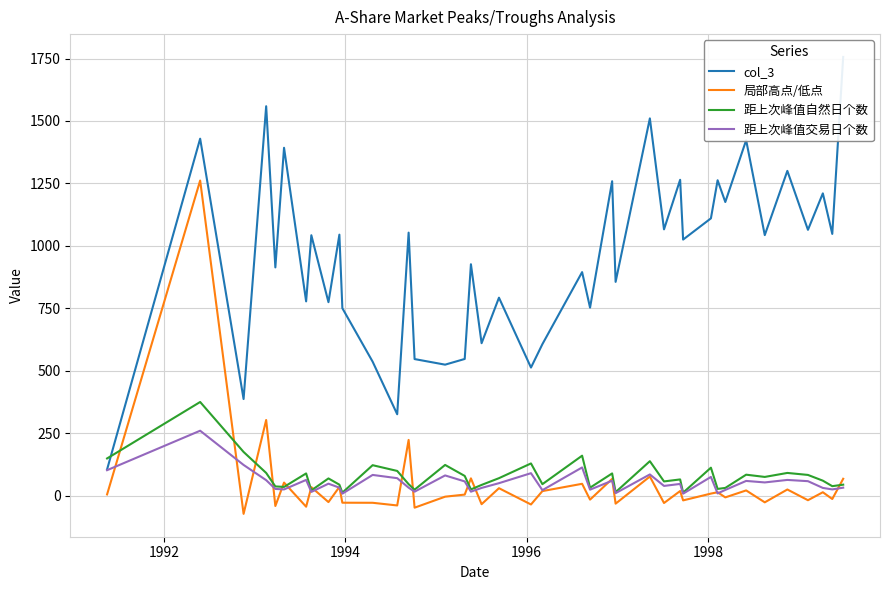

What is the lowest value of the 局部高点/低点 series?

-72.9